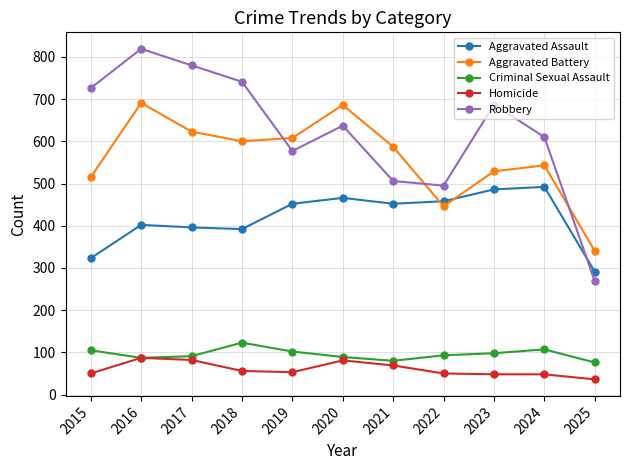

True or false: Aggravated Battery and Criminal Sexual Assault cross at least once.

False